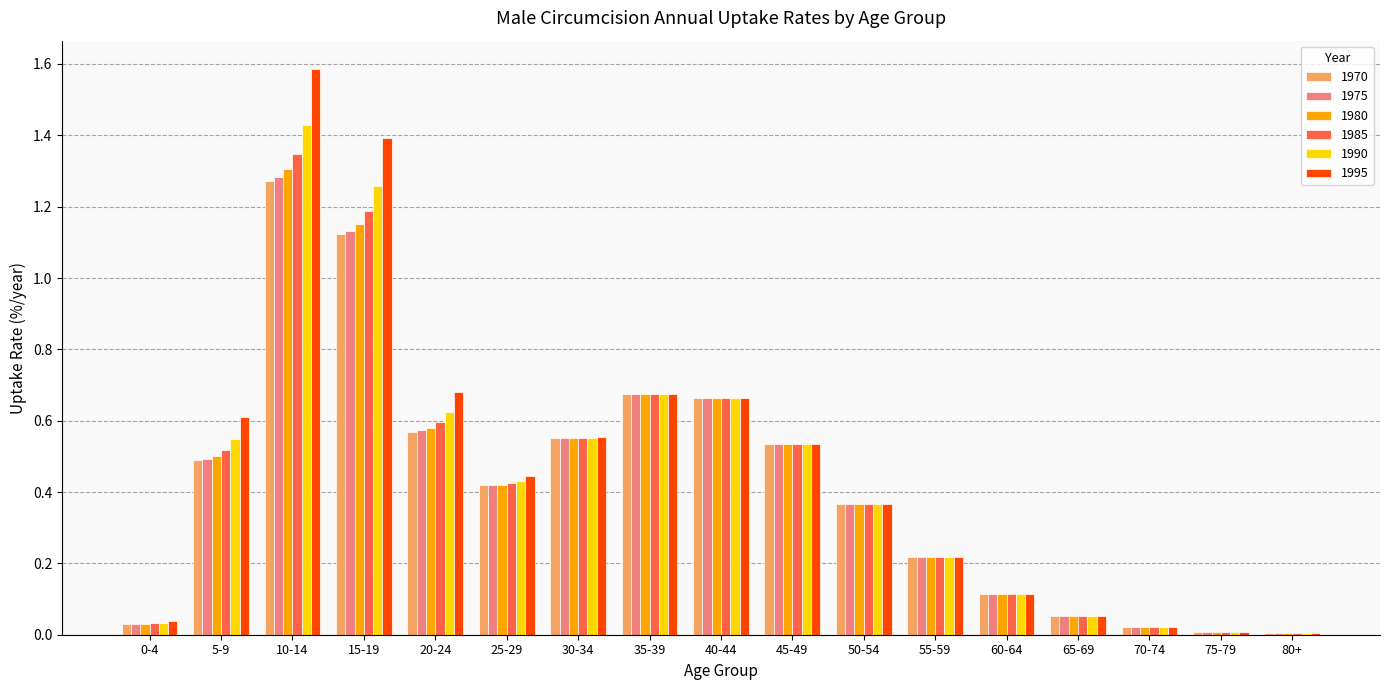

At which category is the sum across all series the highest?

10-14